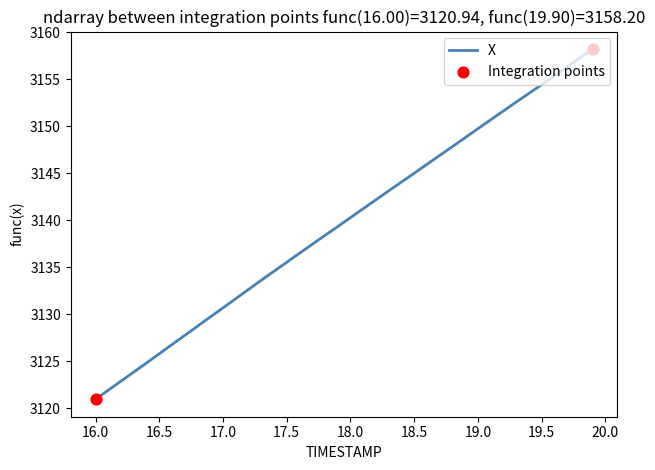

What is the difference between the maximum and minimum values?

37.3